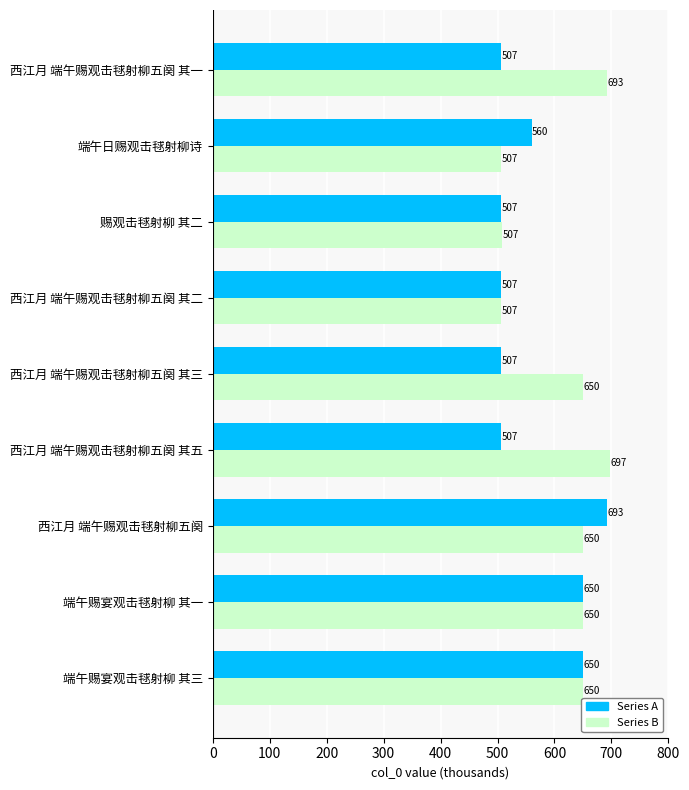

At which category is the sum across all series the highest?

西江月 端午赐观击毬射柳五阕